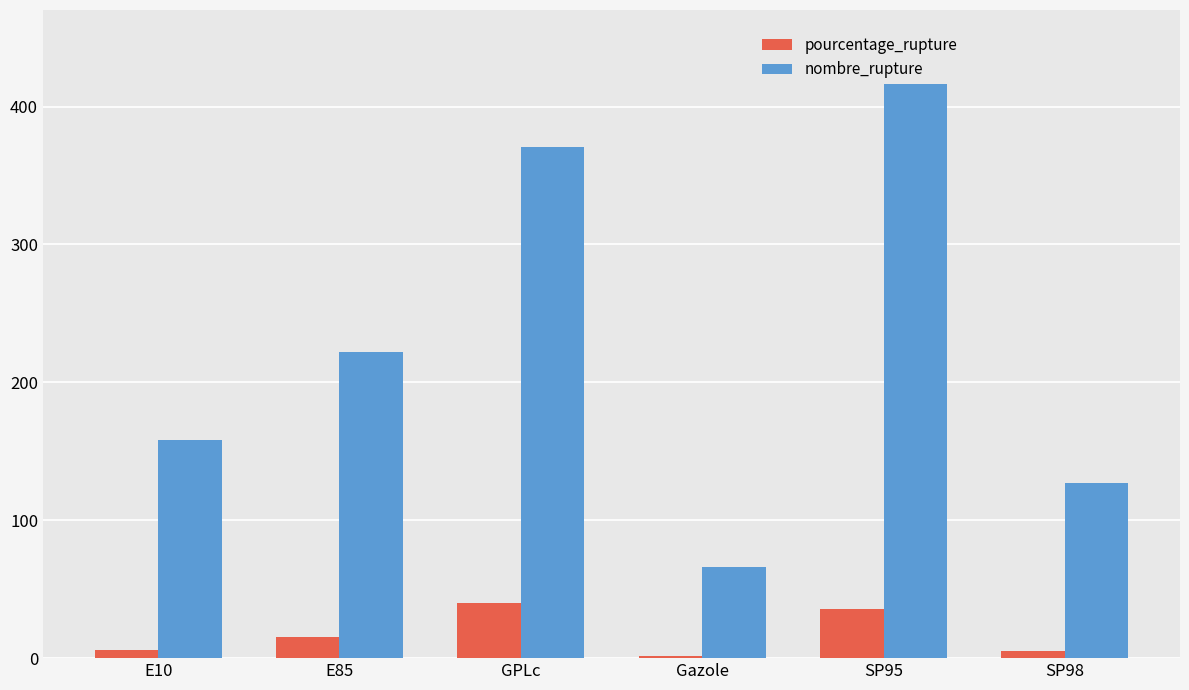

What is the sum of the pourcentage_rupture values at E10 and SP98?

11.0